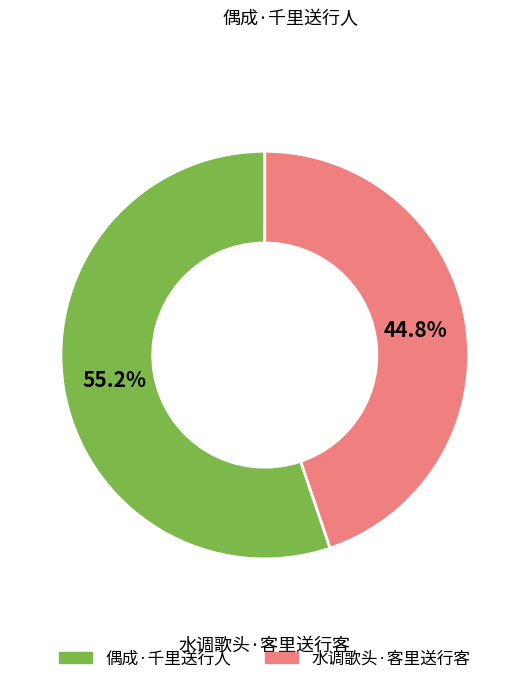

Combined, what portion of the pie is 水调歌头·客里送行客 and 偶成·千里送行人?

100.0%